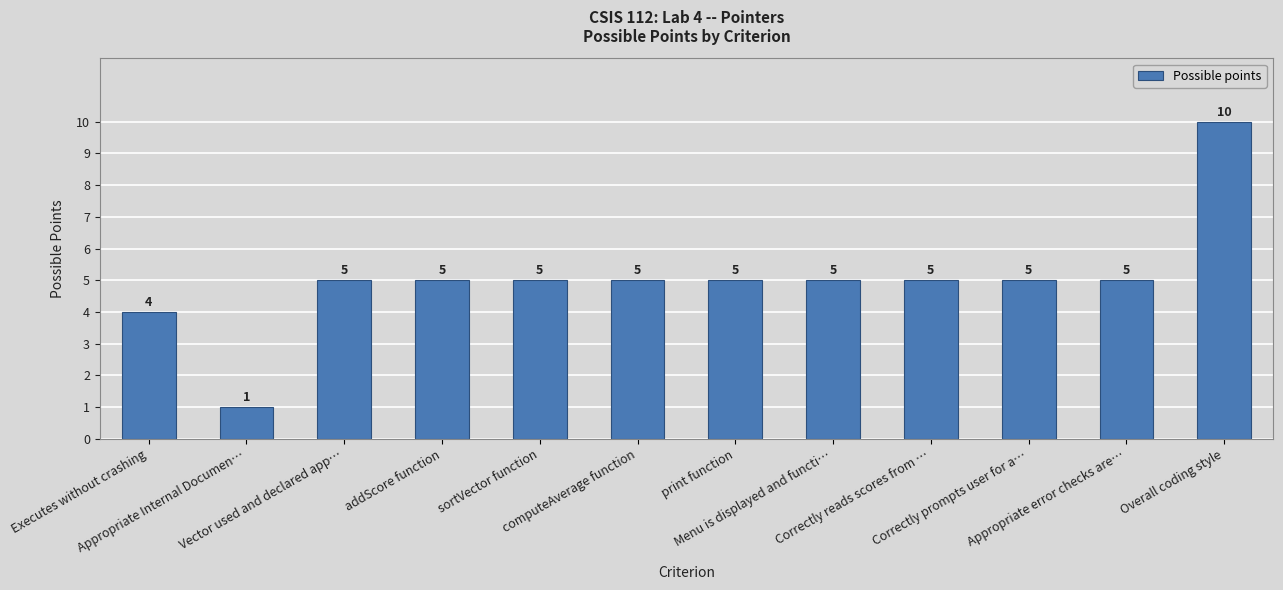

What is the change in value from print function to Overall coding style?

+5